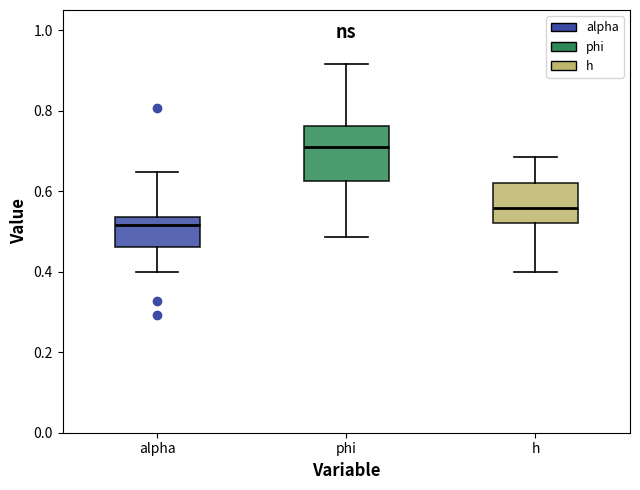

Which box is the tallest, from its lower edge to its upper edge?

phi